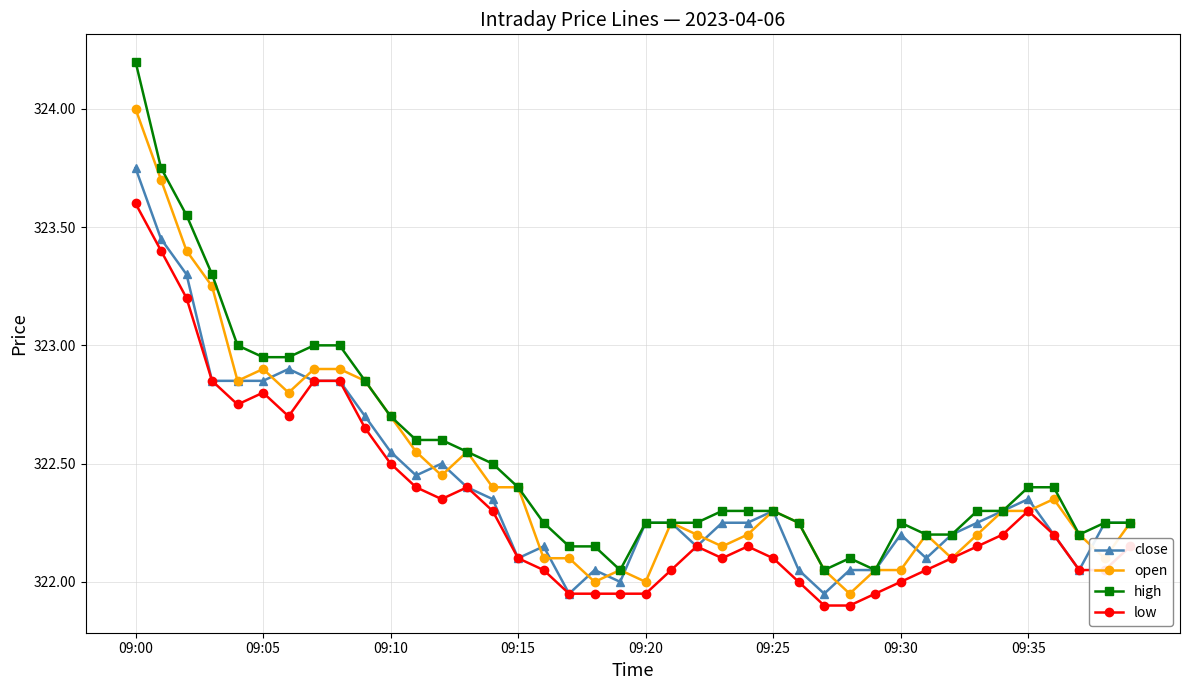

Which series has the widest spread of values?

high